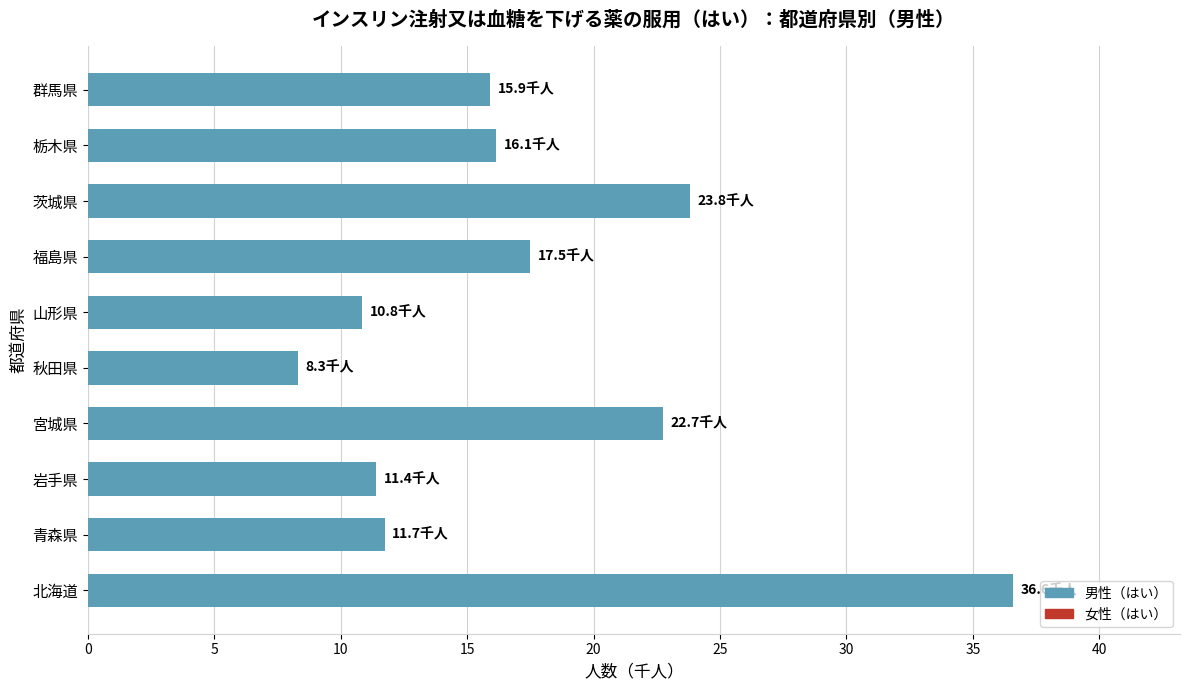

How many bars are there in total?

10